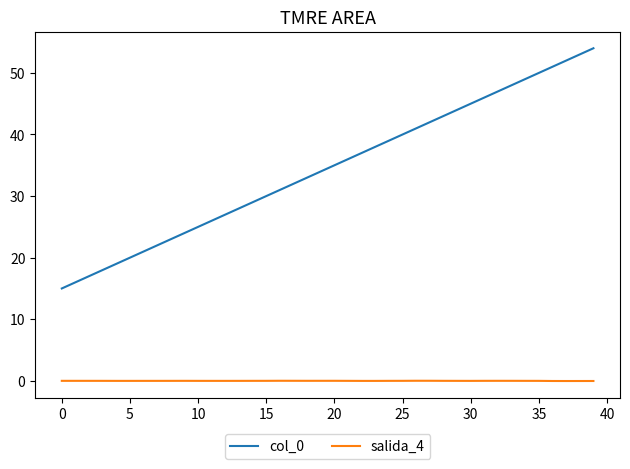

True or false: col_0 and salida_4 cross at least once.

False